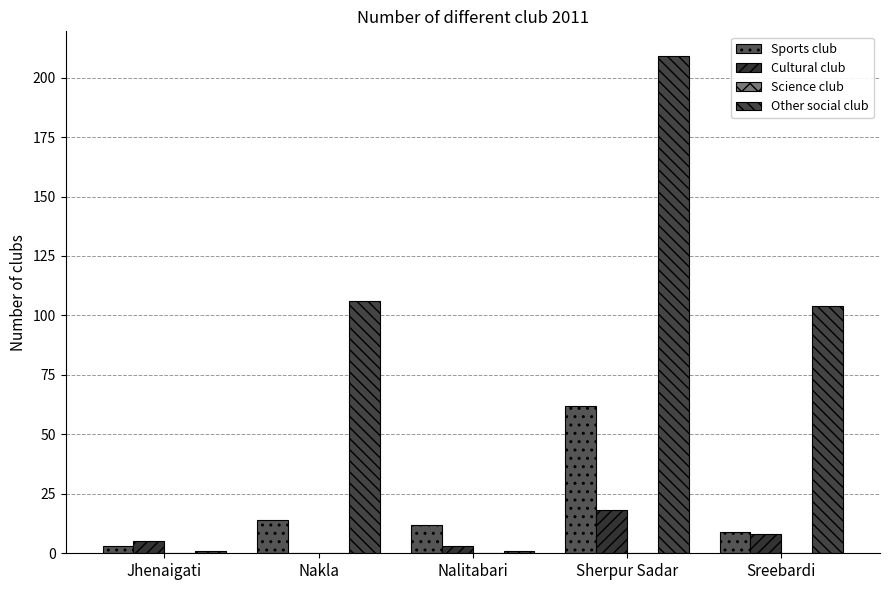

What is the total value across all series at Sherpur Sadar?

289